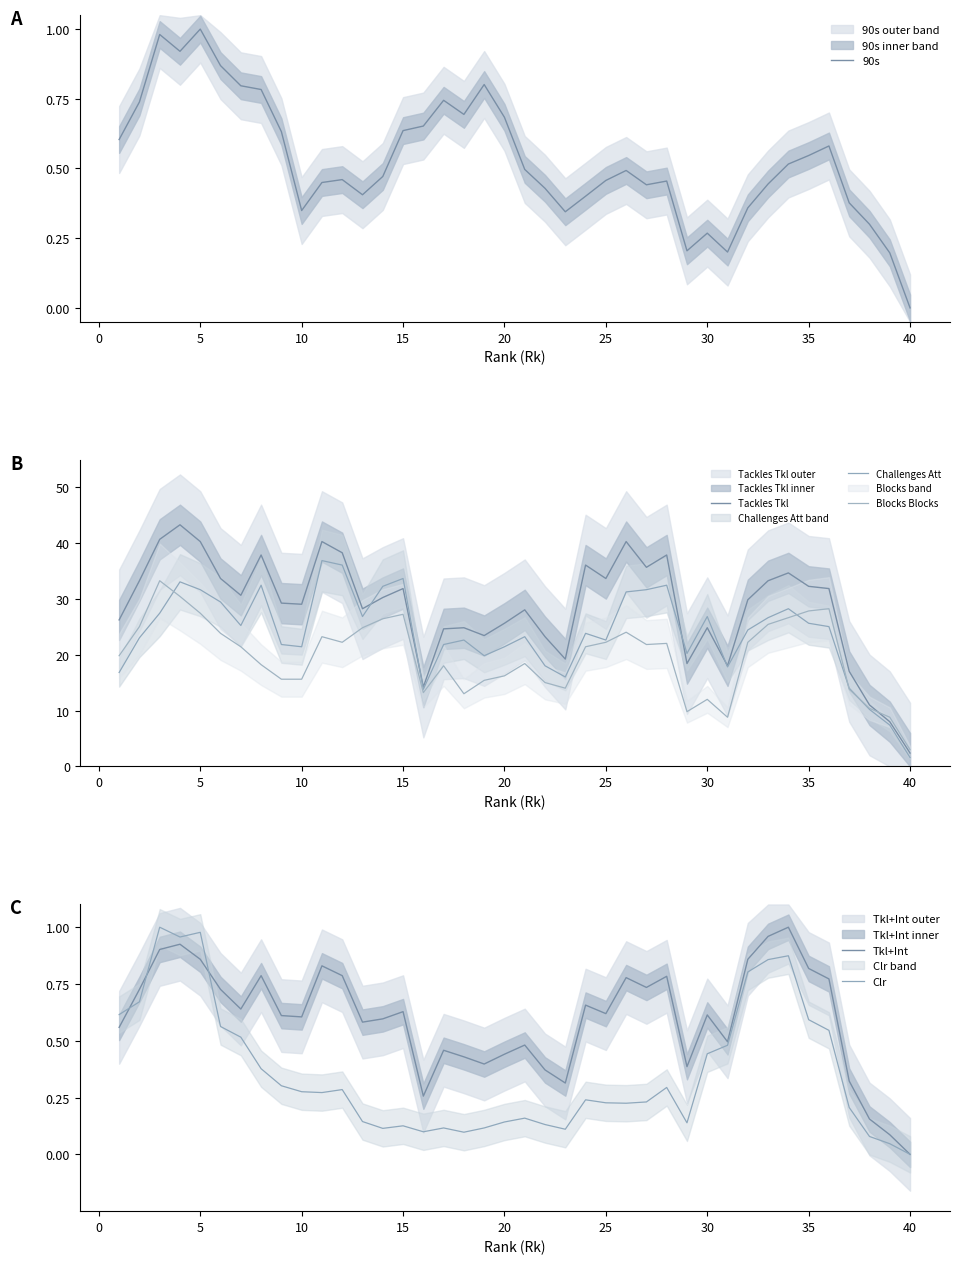

True or false: 90s and Challenges Att intersect in this chart.

False